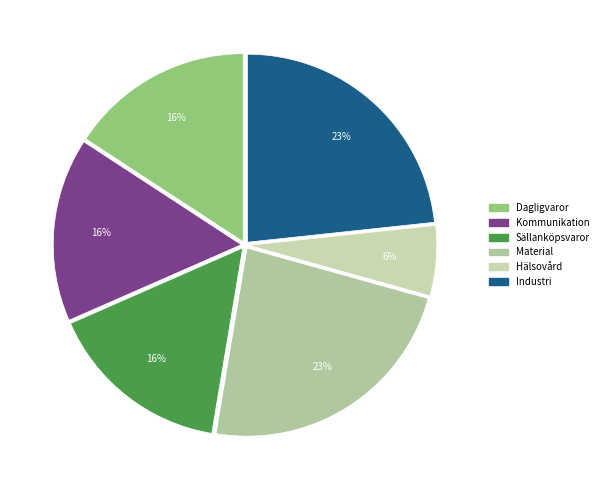

How many segments does this pie chart have?

6